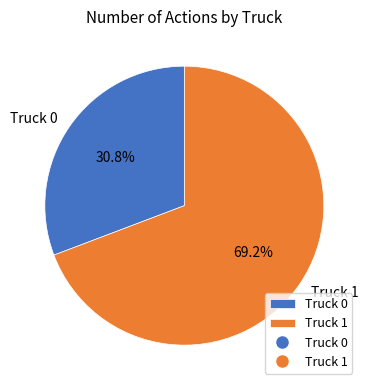

True or false: Truck 1 accounts for 69% of the total.

True